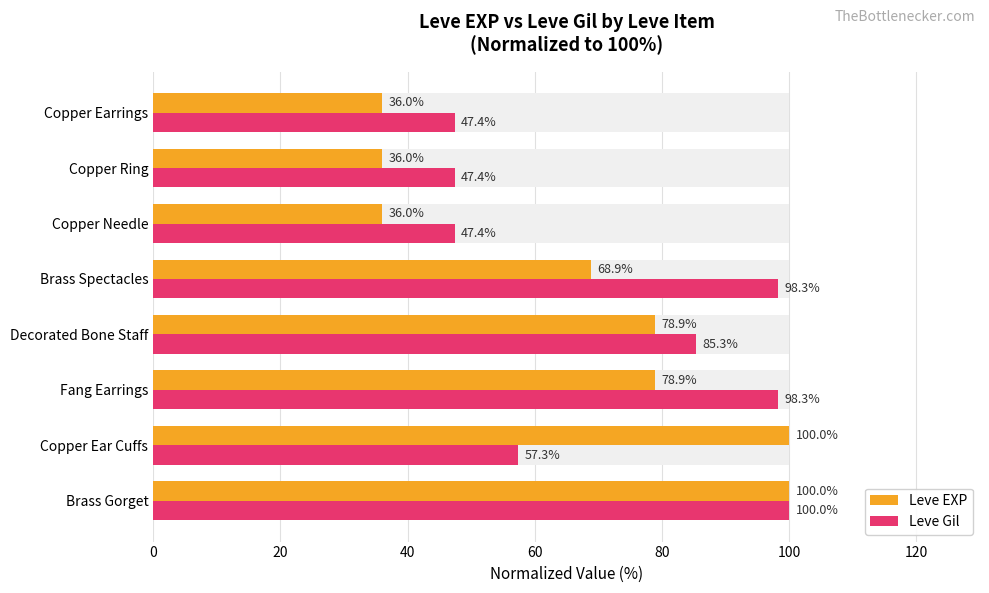

How many groups of bars are there?

8